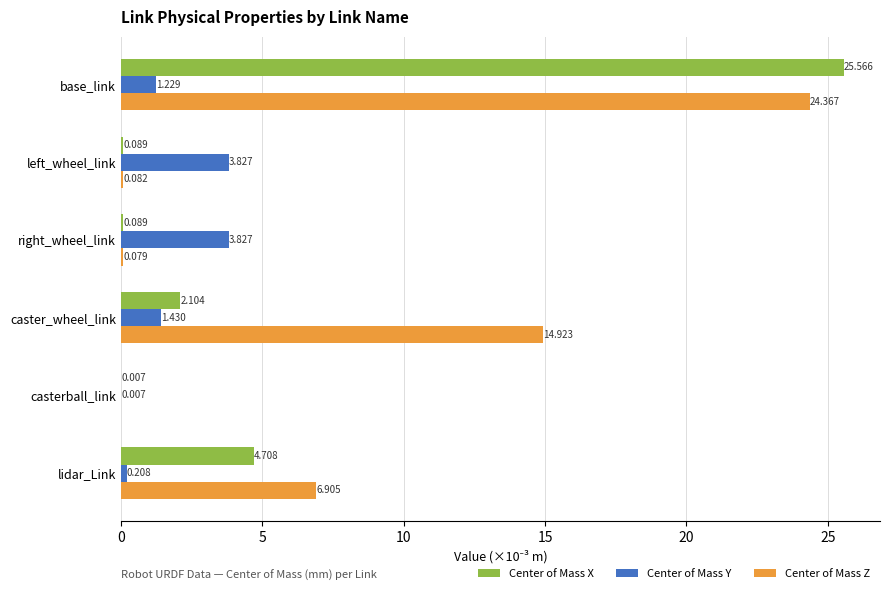

Between left_wheel_link and lidar_Link, which series saw the biggest shift?

Center of Mass Z